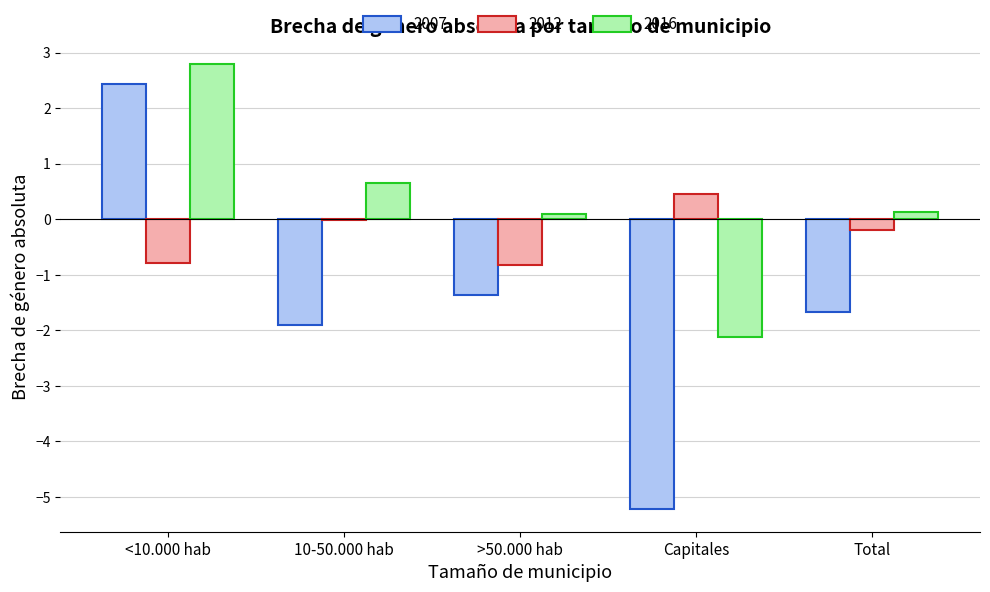

The value of 2007 at <10.000 hab is 3.6. True or false?

False